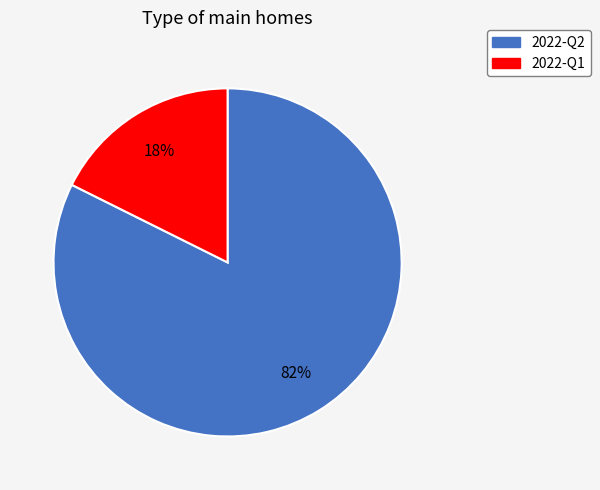

Do 2022-Q1 and 2022-Q2 together represent more than half of the pie?

Yes